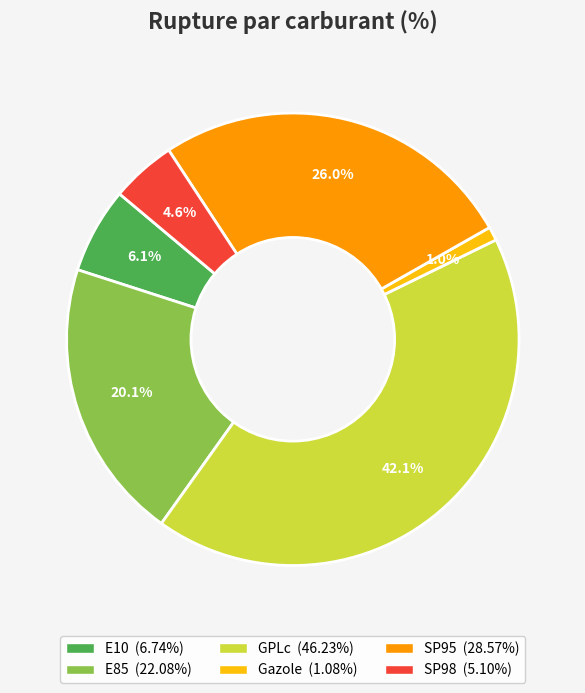

What percentage do SP98 and Gazole together represent?

5.6%